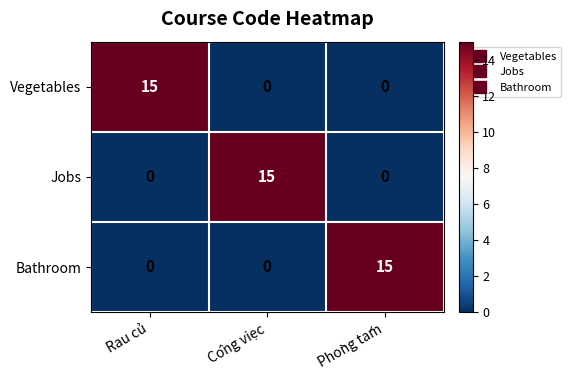

What is the maximum value shown in the chart?

15